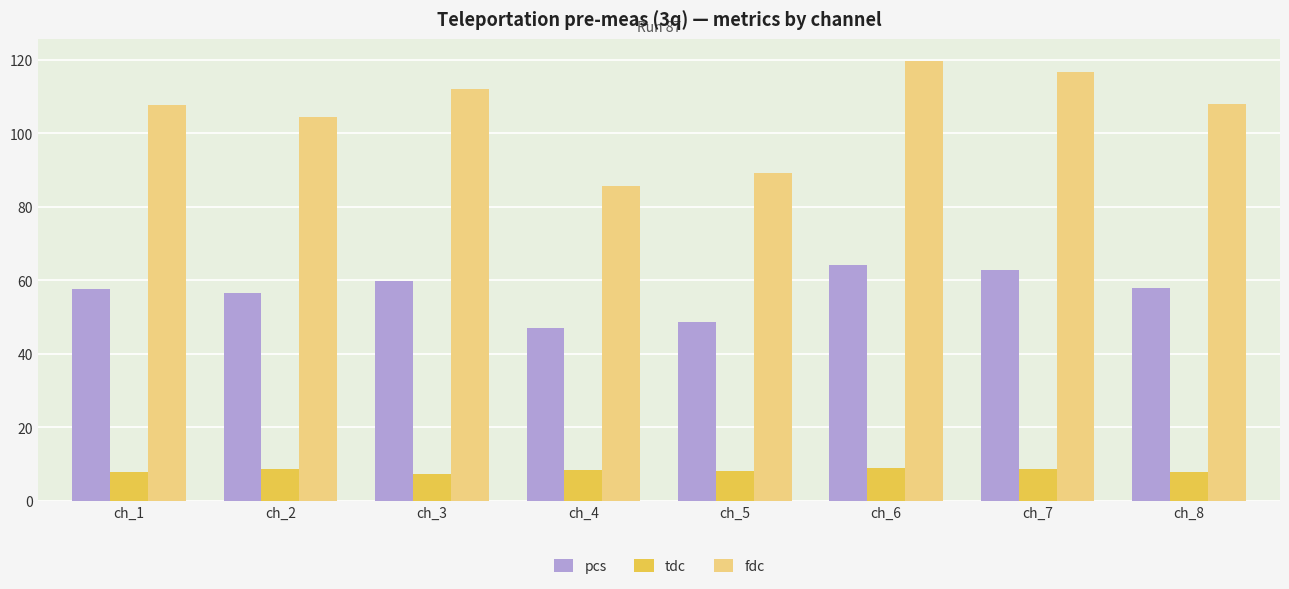

True or false: pcs has a value of 64.5 at ch_5.

False